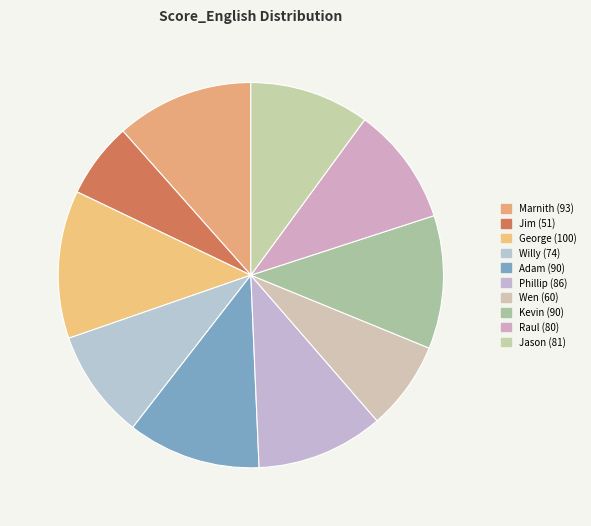

True or false: George accounts for 12% of the total.

True